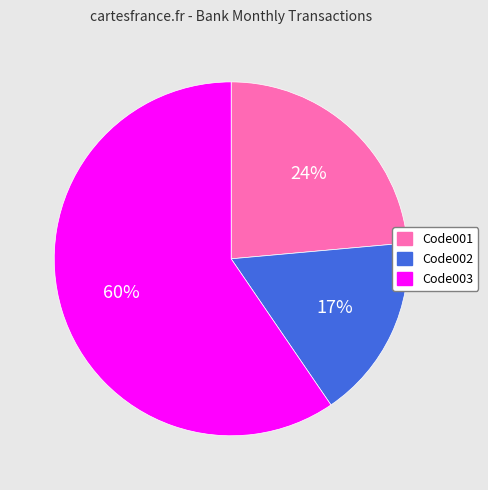

Is the sum of Code003 and Code002 greater than half?

Yes